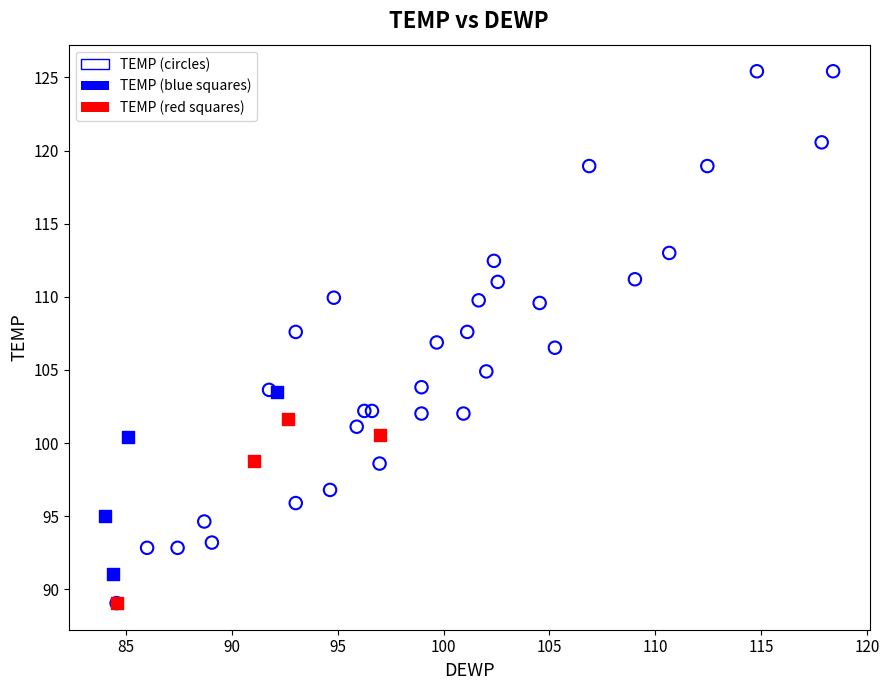

Which series contains the highest Y value?

TEMP (circles)